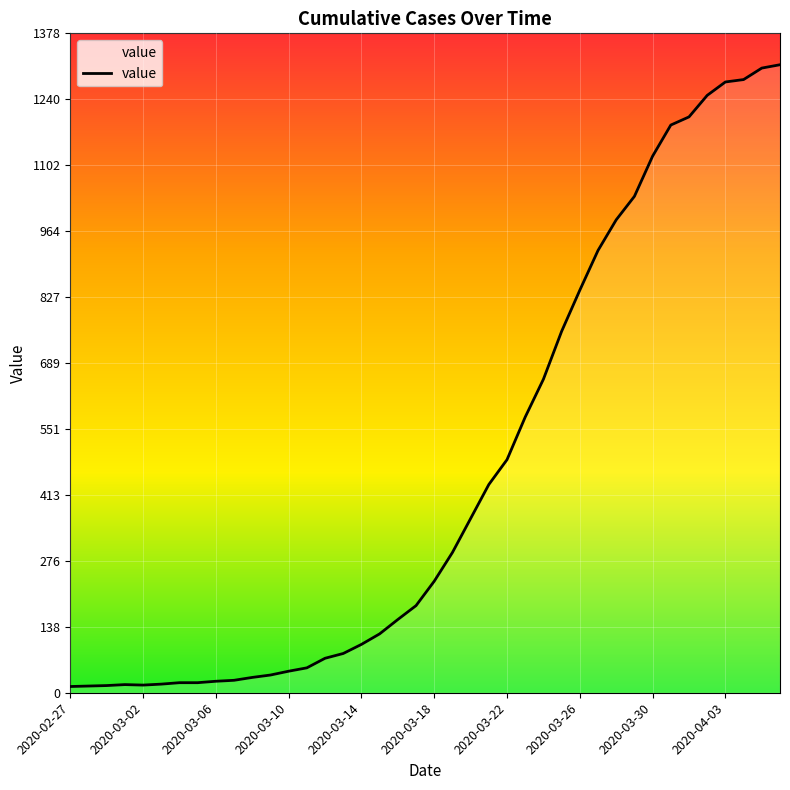

What is the smallest value displayed?

13